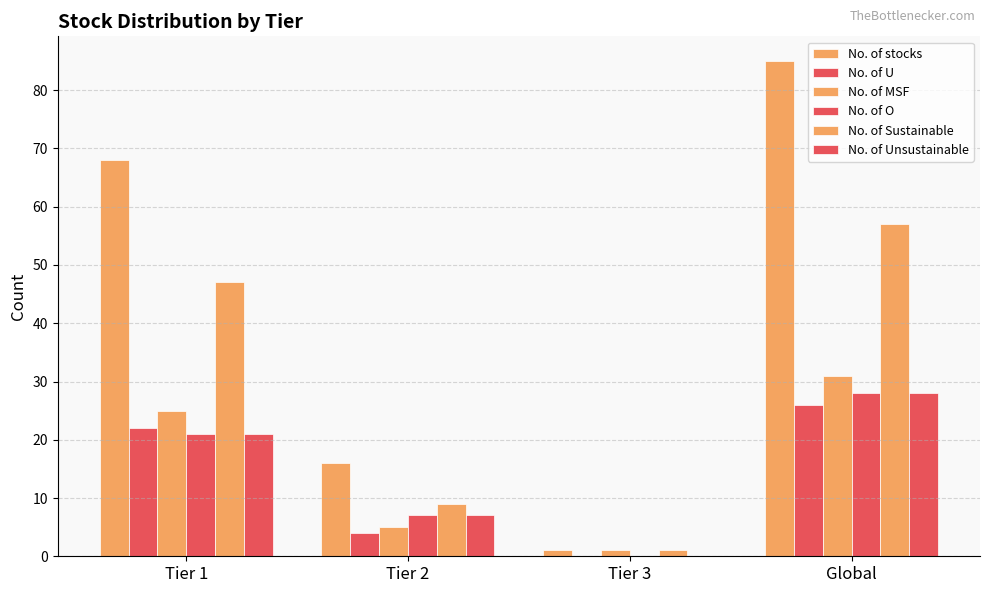

At Tier 2, list the series in order from largest to smallest.

No. of stocks, No. of Sustainable, No. of O, No. of Unsustainable, No. of MSF, No. of U